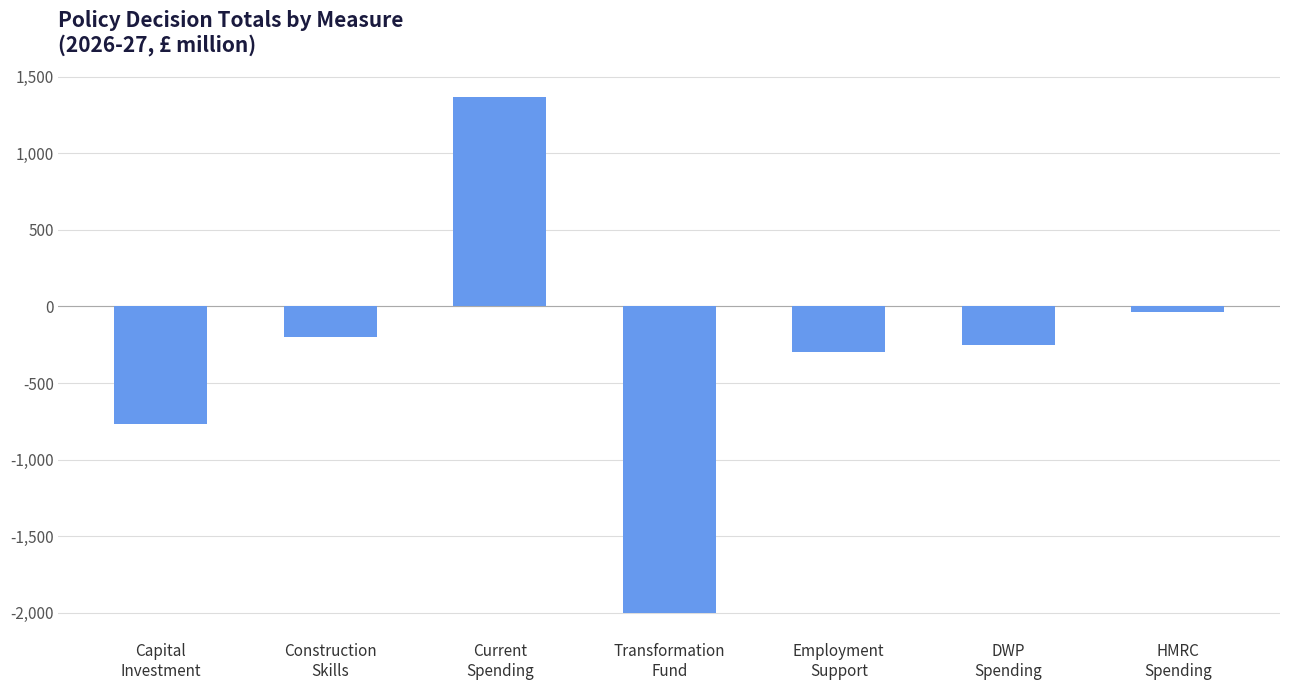

What is the label of the 7th bar from the right?

Capital
Investment